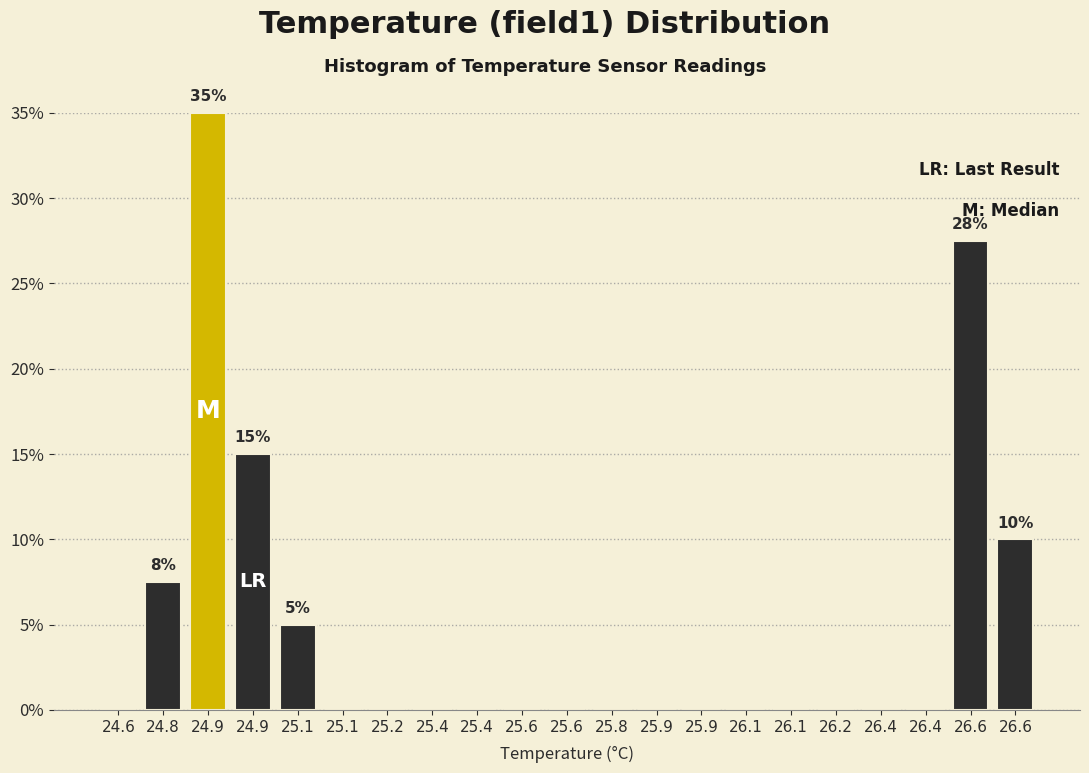

How many distinct data groups are displayed?

1